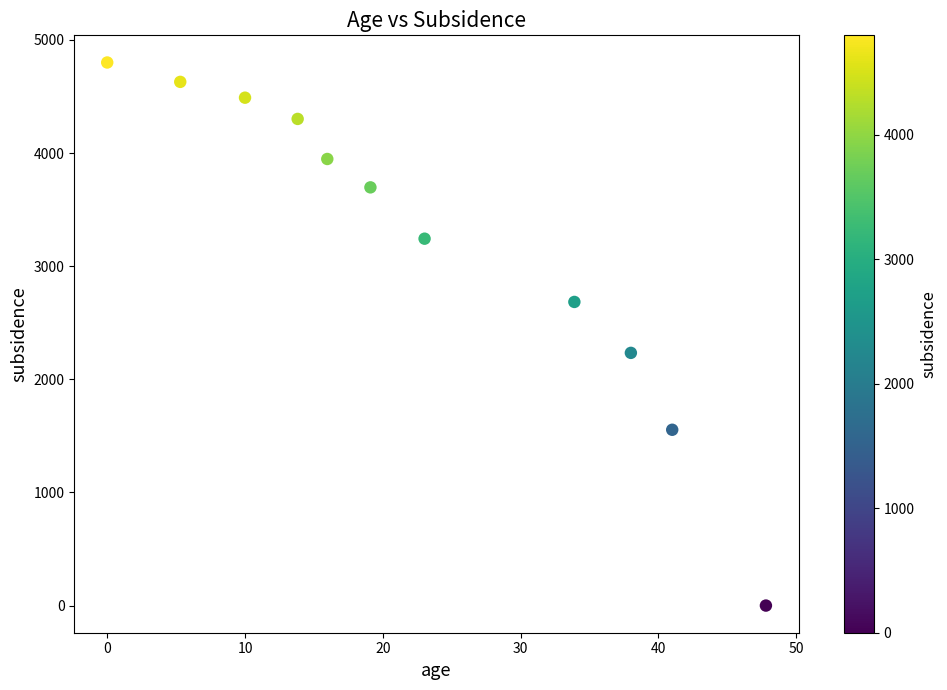

What is the average X value?

22.5